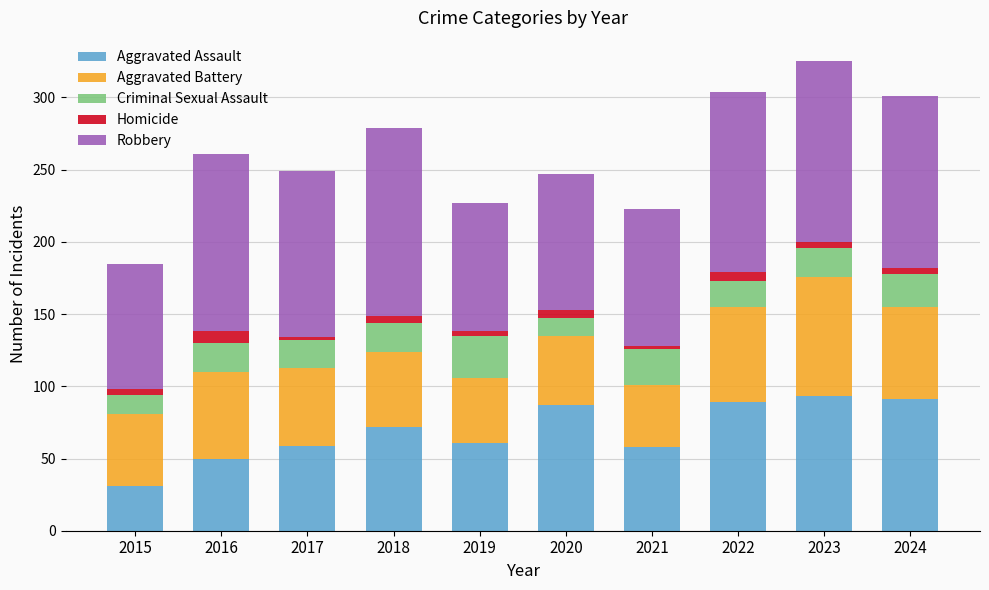

What is the total value across all series at 2016?

261